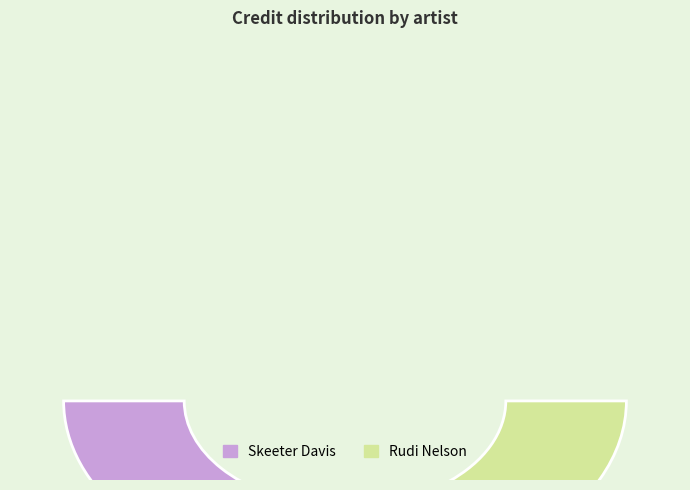

How many slices are in this pie chart?

2